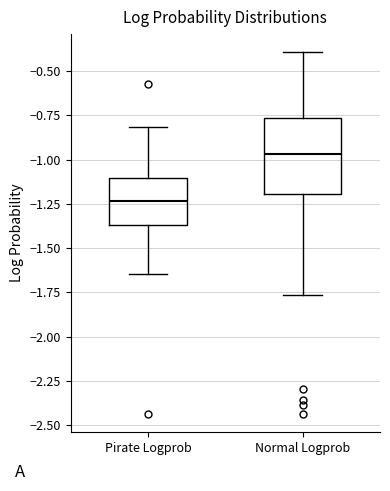

Reading left to right, transcribe this box plot: for each box, give where its median line is, the range the box spans, and where its two whiskers end, as read against the y-axis. The values are not printed on the chart, so give them approximately, as read against the axis.

Pirate Logprob: median -1.25, box -1.35 to -1.10, whiskers -1.65 to -0.80
Normal Logprob: median -0.95, box -1.20 to -0.75, whiskers -1.75 to -0.40